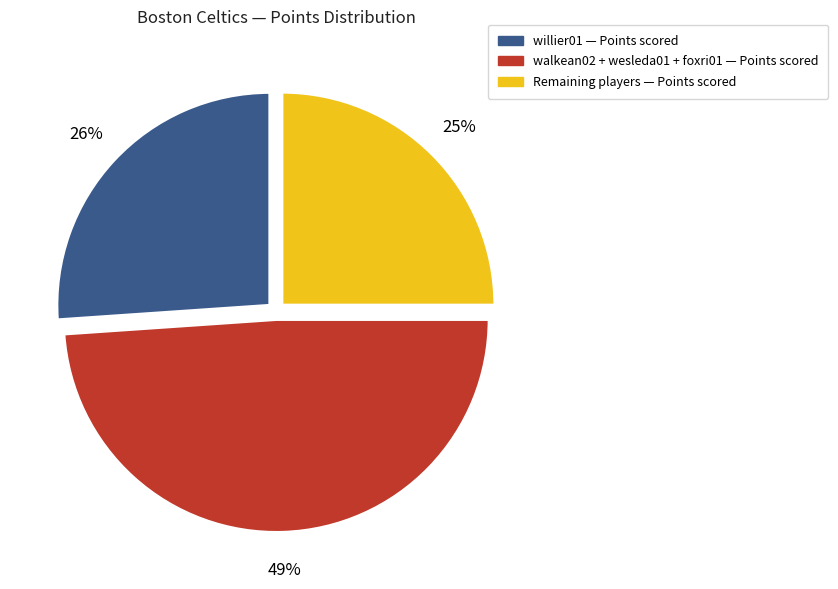

Does any single category account for the majority?

No